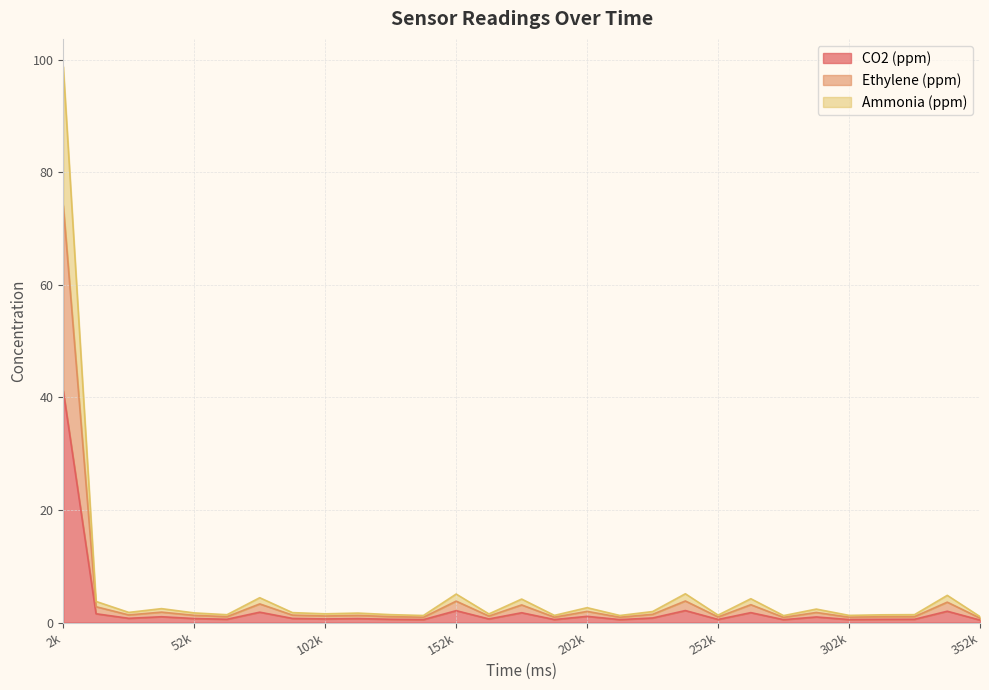

Reading left to right, what are all the values shown in this chart?

CO2 (ppm): 41.1	1.6	0.8	1.0	0.7	0.6	1.8	0.7	0.6	0.7	0.6	0.5	2.1	0.6	1.7	0.5	1.1	0.5	0.8	2.1	0.6	1.8	0.5	1.0	0.5	0.6	0.6	2.0	0.4
Ethylene (ppm): 74.1	2.8	1.4	1.9	1.3	1.0	3.3	1.3	1.2	1.3	1.0	0.9	3.8	1.1	3.1	0.9	2.0	0.9	1.5	3.8	1.0	3.2	0.9	1.8	0.9	1.0	1.0	3.6	0.8
Ammonia (ppm): 98.8	3.8	1.8	2.5	1.7	1.4	4.4	1.8	1.6	1.7	1.4	1.2	5.1	1.5	4.2	1.3	2.6	1.2	1.9	5.1	1.3	4.2	1.2	2.4	1.3	1.4	1.4	4.8	1.1